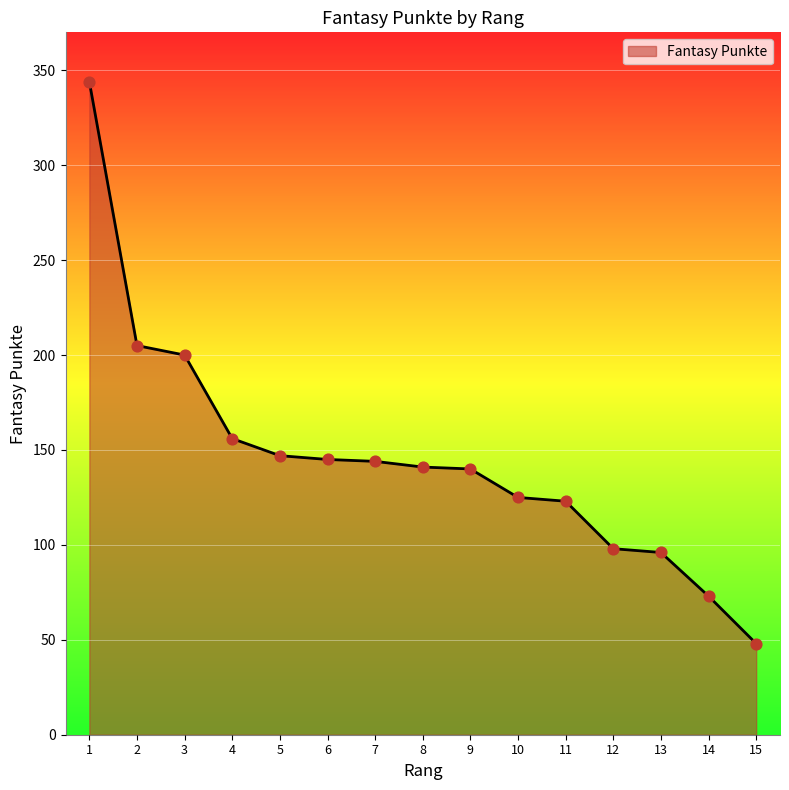

What is the change in value from 8 to 9?

-1